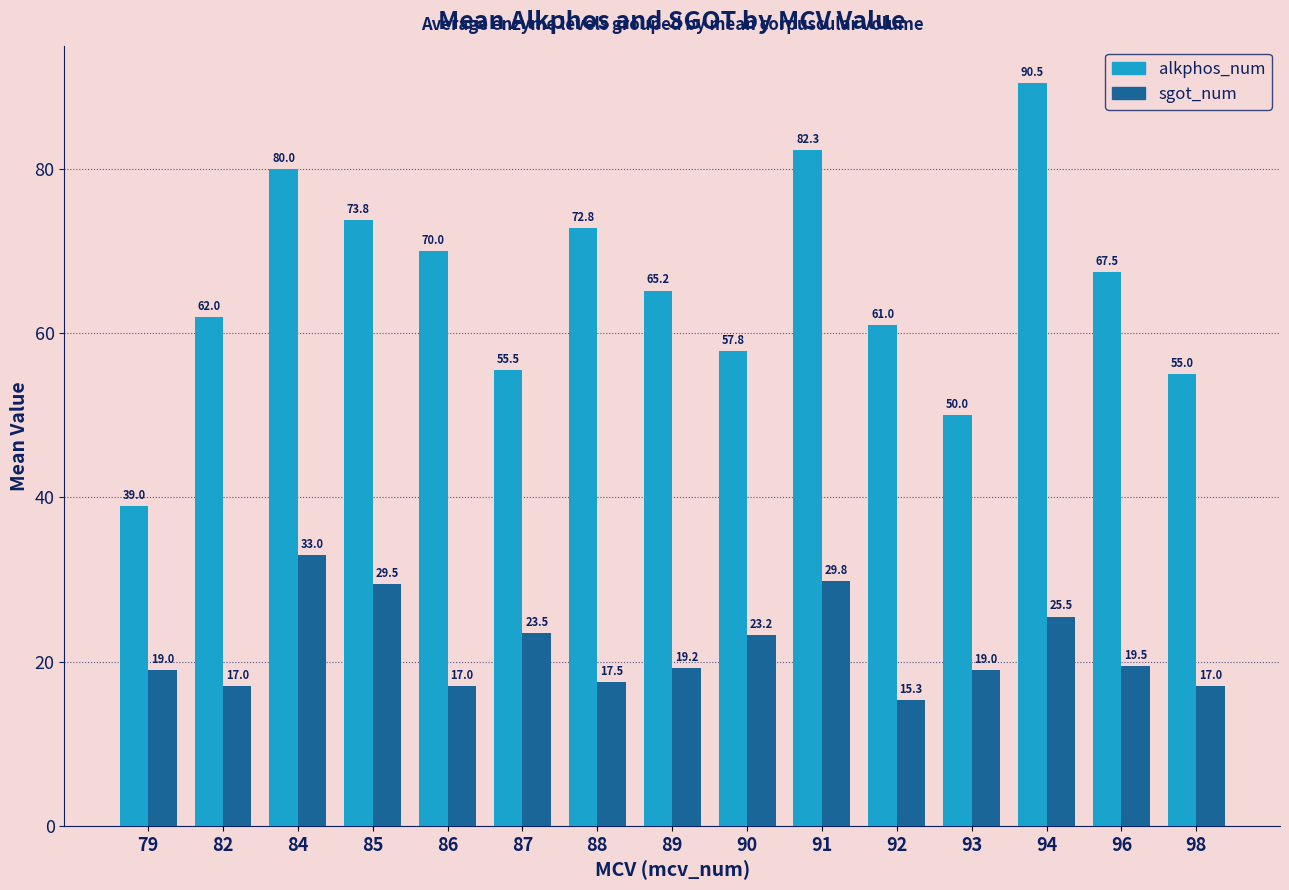

What is the sum of the sgot_num values at 98 and 90?

40.2